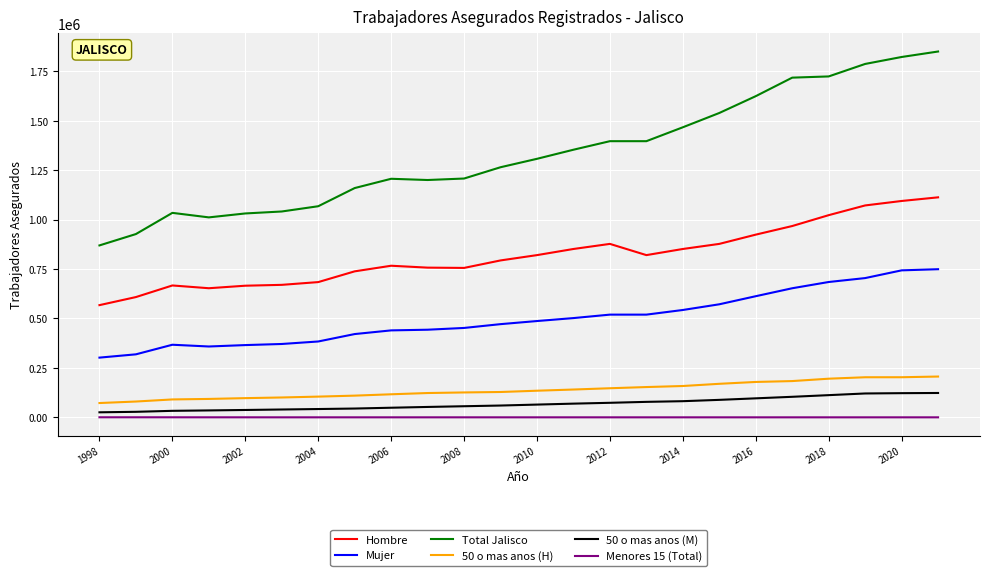

What is the sum of all Hombre values?

19616163